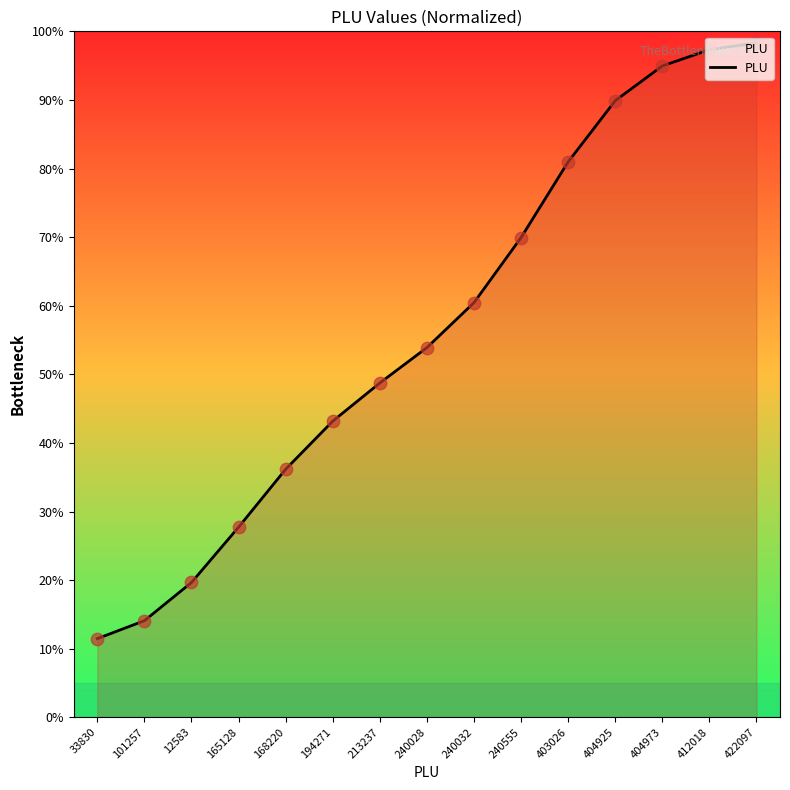

Approximately how many times larger is the value at 101257 compared to 213237?

0.3